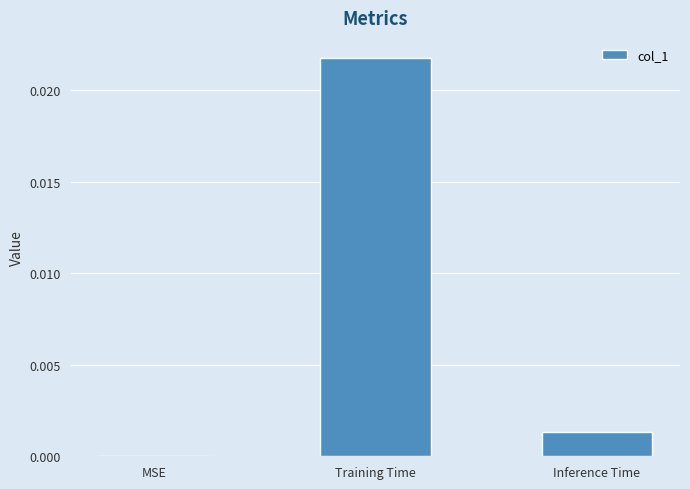

Between MSE and Training Time, which is larger?

Training Time